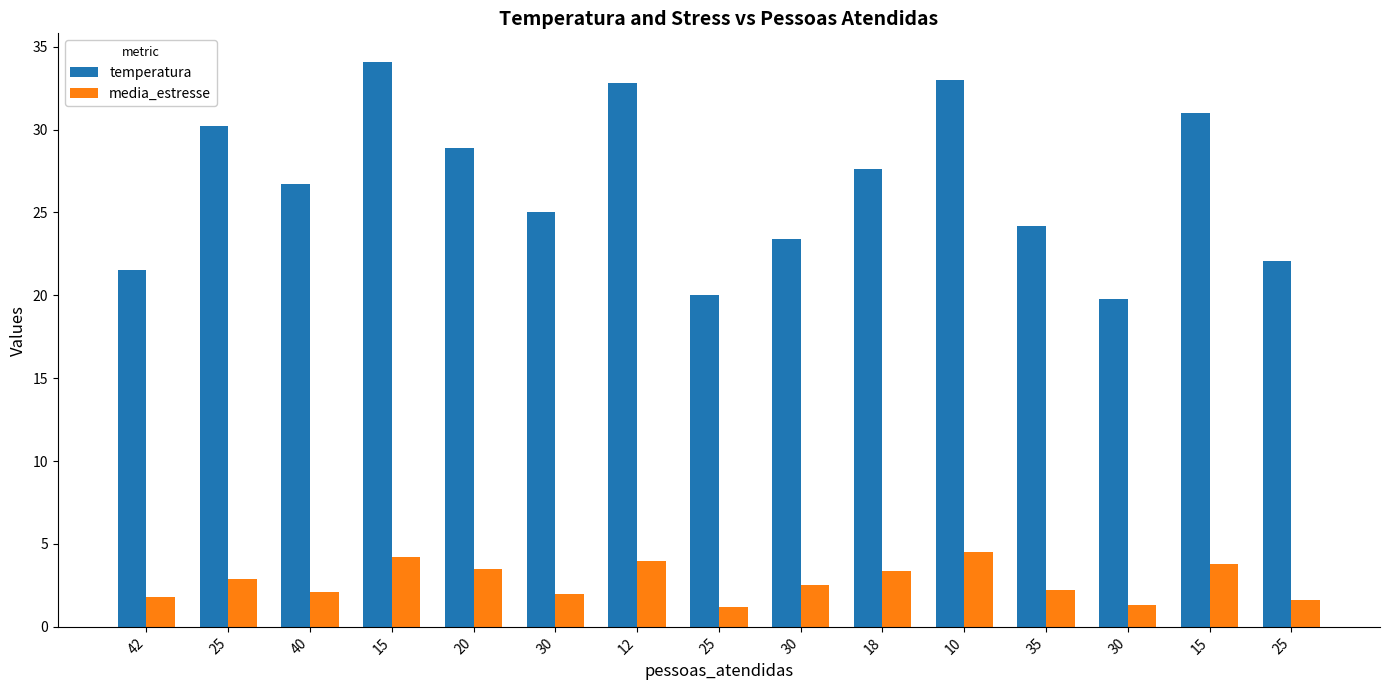

What are all the series names shown in the legend?

temperatura, media_estresse